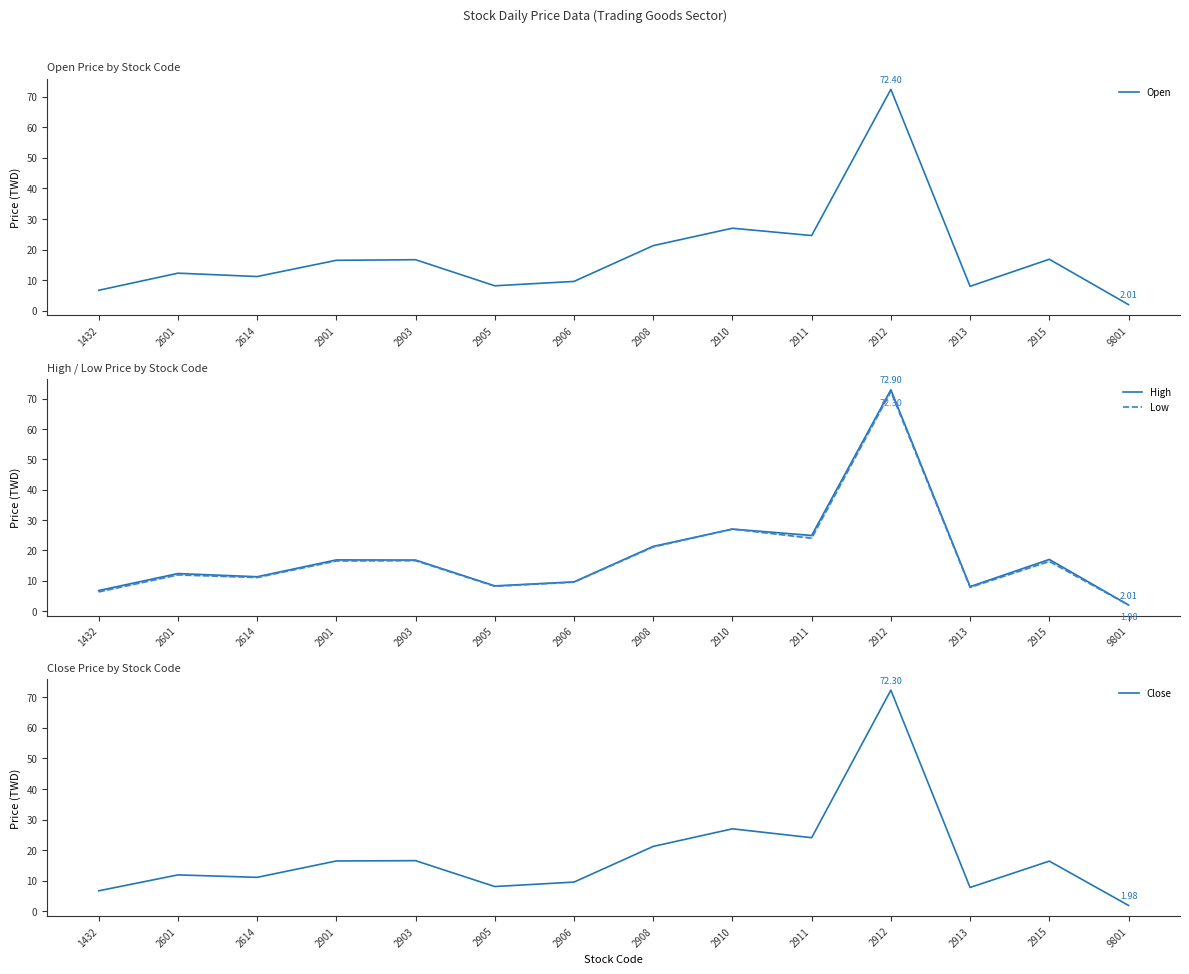

Between 2905 and 2906, which is larger?

2906